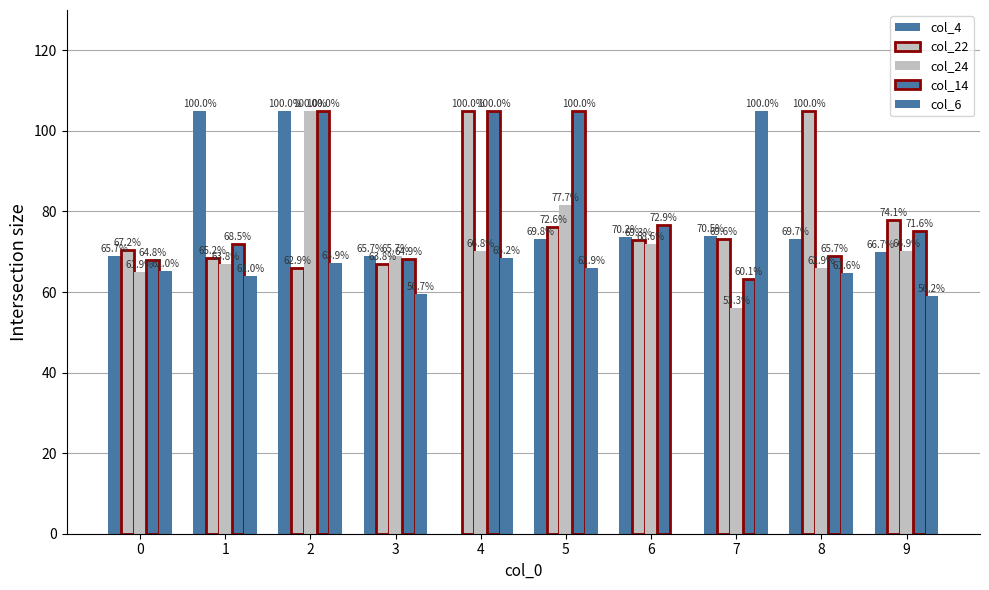

Are the bars grouped side by side (vs. stacked)?

Yes